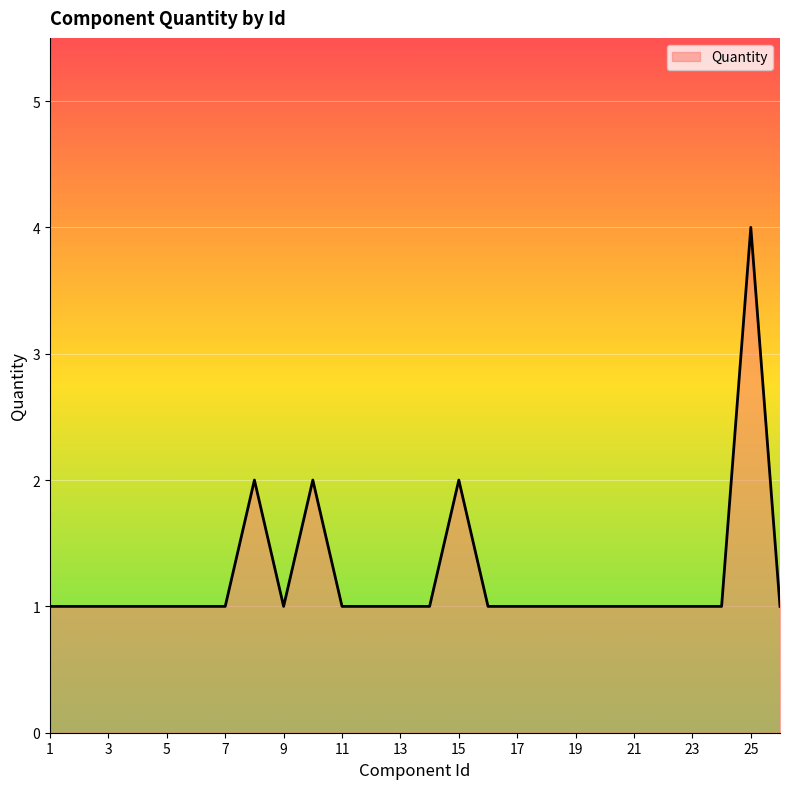

What is the greatest value displayed?

4